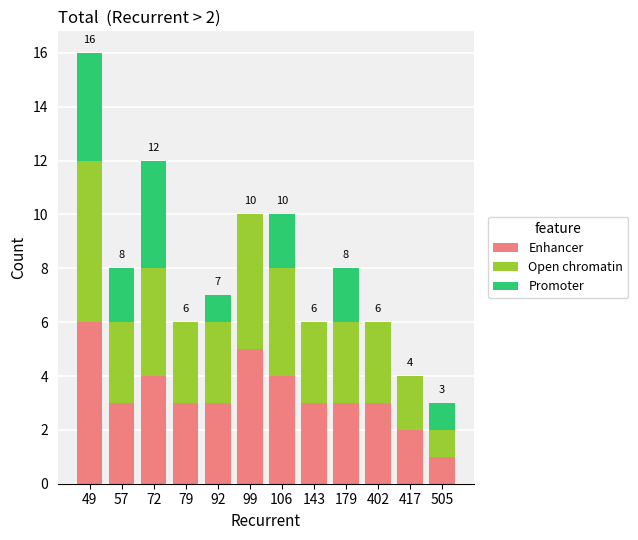

Does the chart contain stacked bars?

Yes